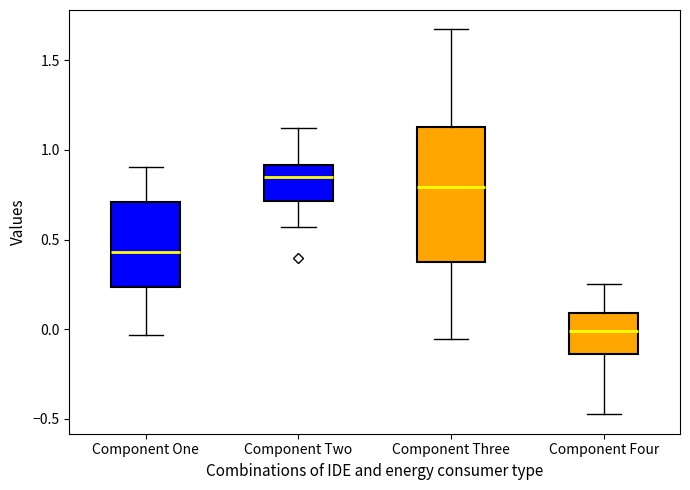

Reading left to right, transcribe this box plot: for each box, give where its median line is, the range the box spans, and where its two whiskers end, as read against the y-axis. The values are not printed on the chart, so give them approximately, as read against the axis.

Component One: median 0.45, box 0.25 to 0.70, whiskers -0.05 to 0.90
Component Two: median 0.85, box 0.70 to 0.90, whiskers 0.55 to 1.10
Component Three: median 0.80, box 0.35 to 1.15, whiskers -0.05 to 1.65
Component Four: median 0.00, box -0.15 to 0.10, whiskers -0.50 to 0.25